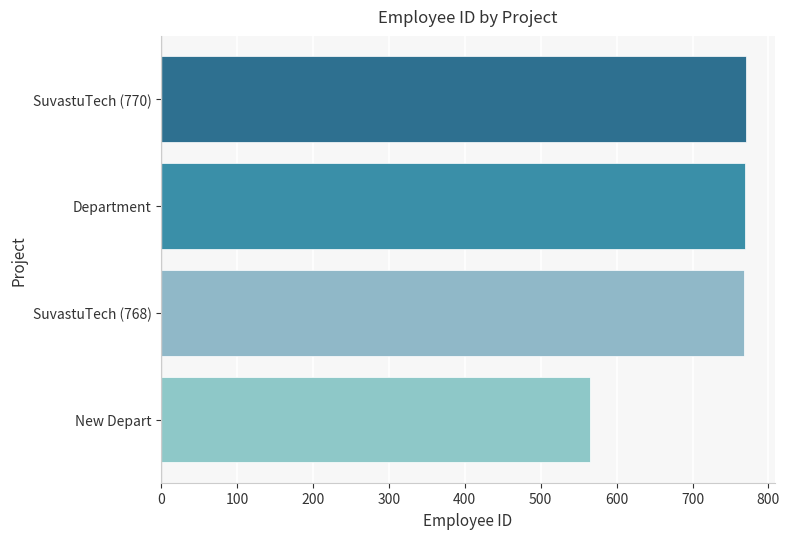

How many distinct data groups are displayed?

1